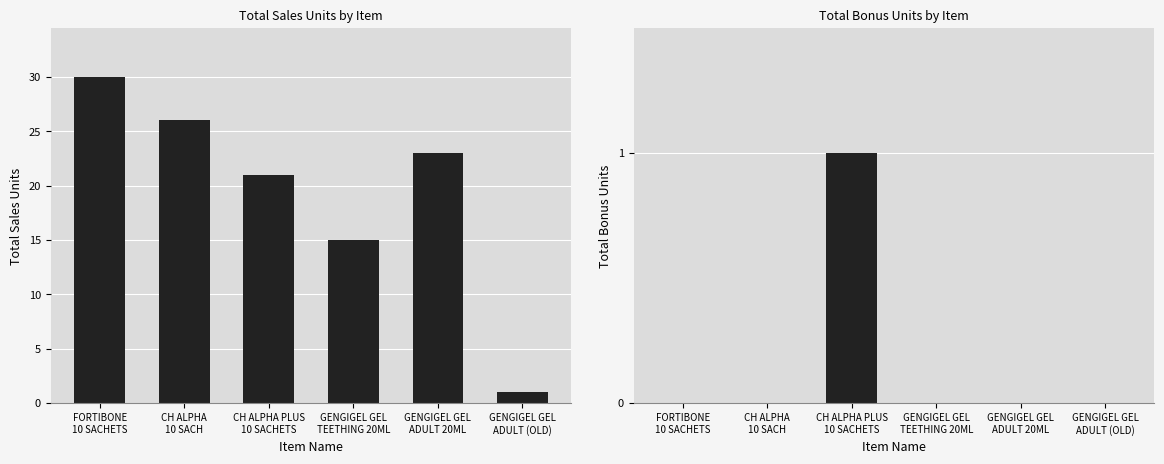

Reading right to left, extract all data points from this chart.

sales_units: GENGIGEL GEL
ADULT (OLD)=1	GENGIGEL GEL
ADULT 20ML=23	GENGIGEL GEL
TEETHING 20ML=15	CH ALPHA PLUS
10 SACHETS=21	CH ALPHA
10 SACH=26	FORTIBONE
10 SACHETS=30
bonus_units: GENGIGEL GEL
ADULT (OLD)=0	GENGIGEL GEL
ADULT 20ML=0	GENGIGEL GEL
TEETHING 20ML=0	CH ALPHA PLUS
10 SACHETS=1	CH ALPHA
10 SACH=0	FORTIBONE
10 SACHETS=0